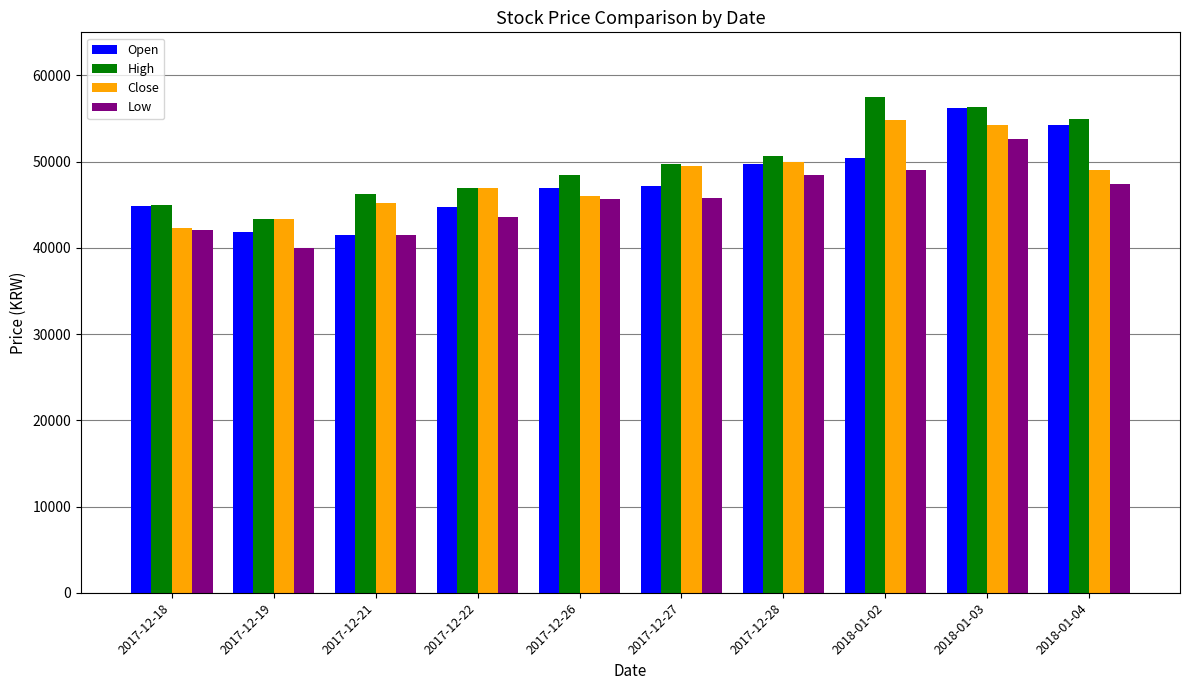

What is the lowest value of the Open series?

41500